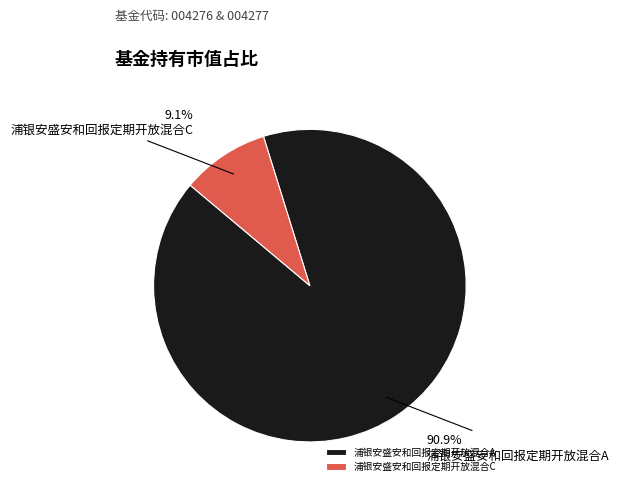

To the nearest percent, what is the difference between the 浦银安盛安和回报定期开放混合C and 浦银安盛安和回报定期开放混合A slice percentages?

82%